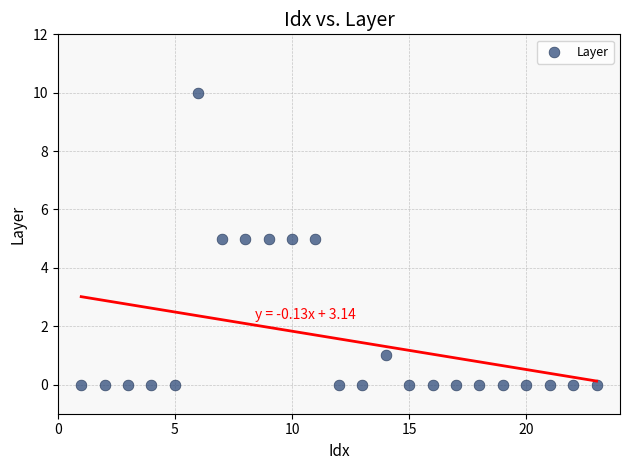

What is the range of Y values (max minus min)?

10